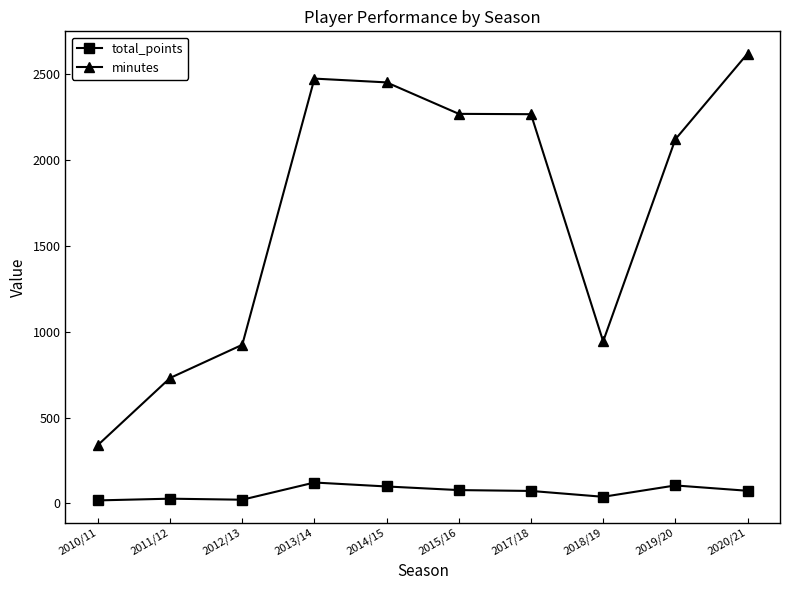

At which label does minutes reach its peak?

2020/21